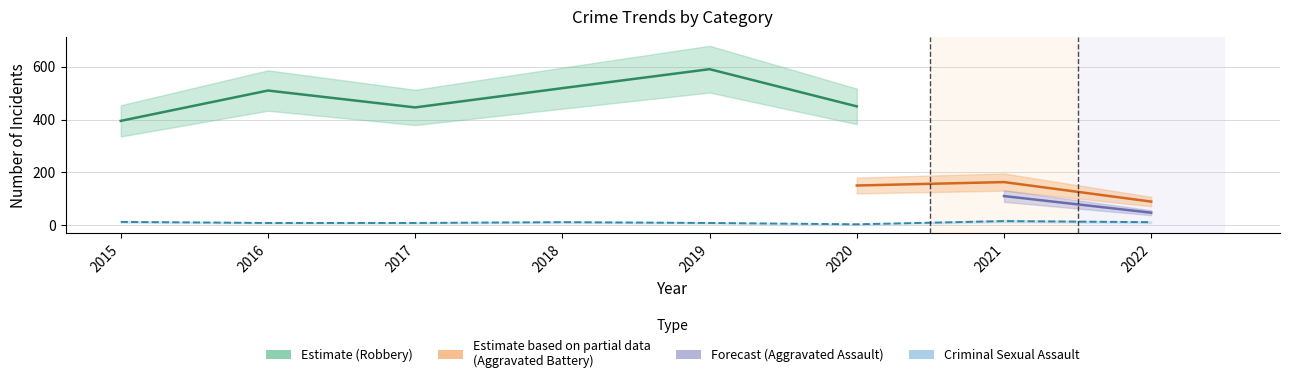

Between 2017 and 2019, which series saw the biggest shift?

Robbery